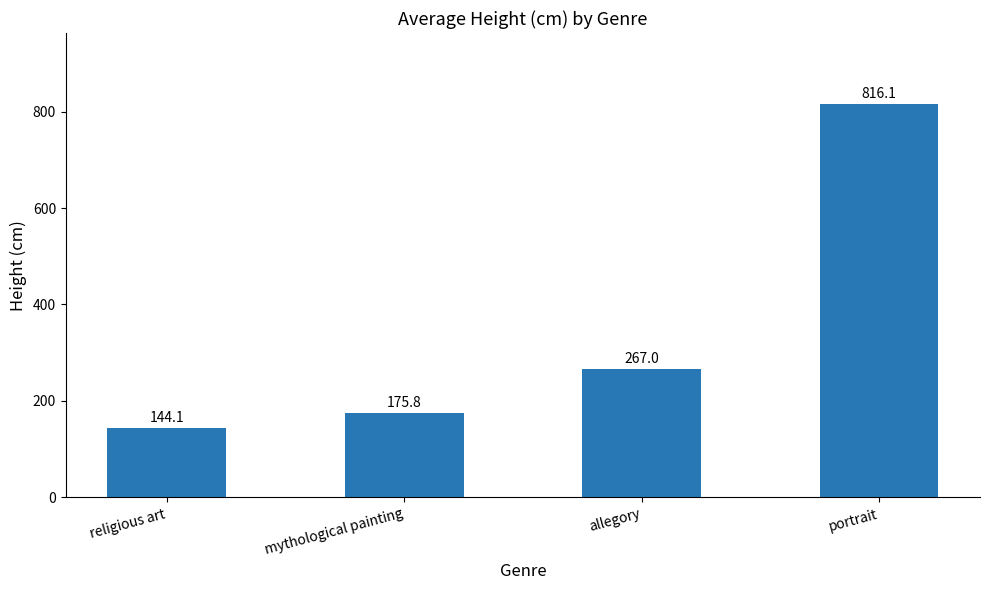

Read the value at mythological painting.

175.8